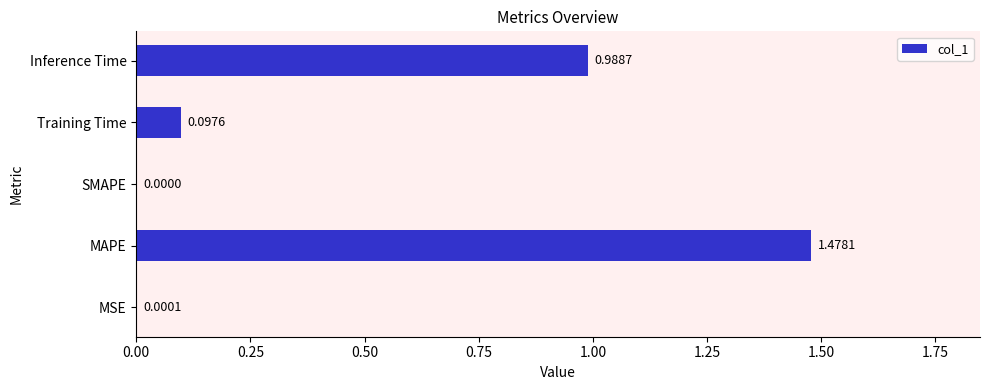

What is the change in value from SMAPE to Inference Time?

+1.0